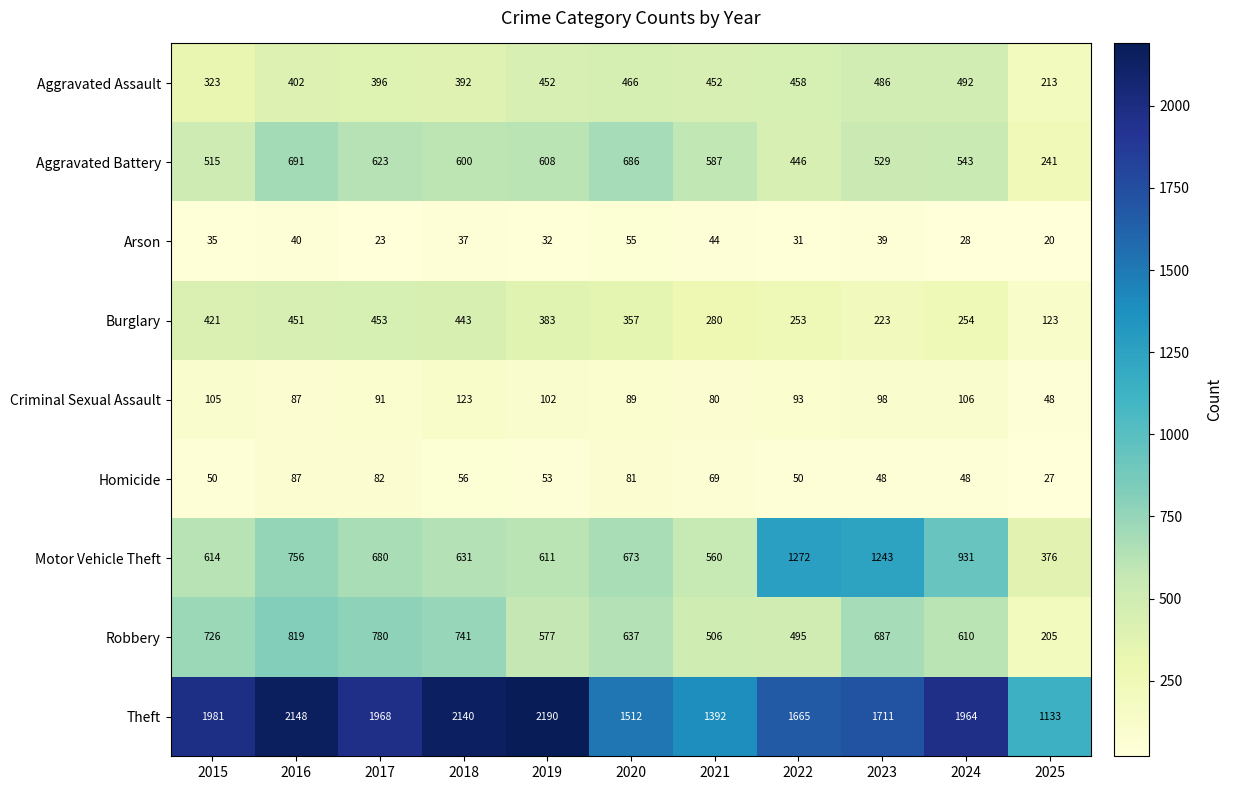

Which category has the highest value in the Criminal Sexual Assault series?

2018